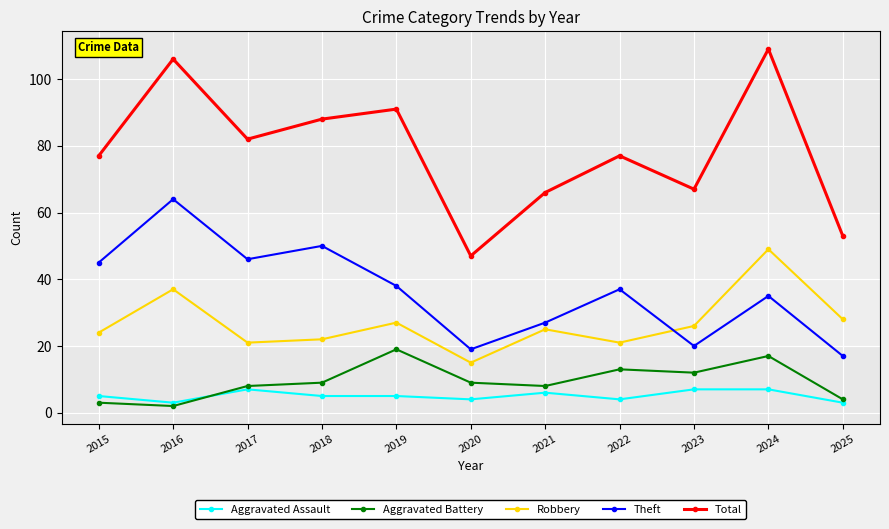

What is the value of the Theft point at the 2nd from the left?

64